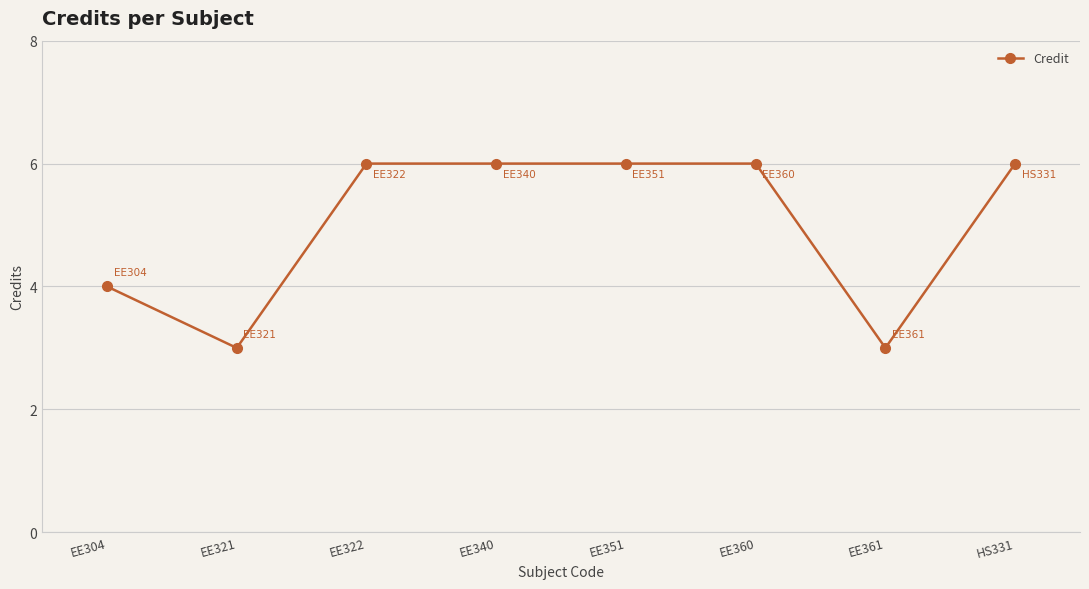

What is the value of the 5th point from the left?

6